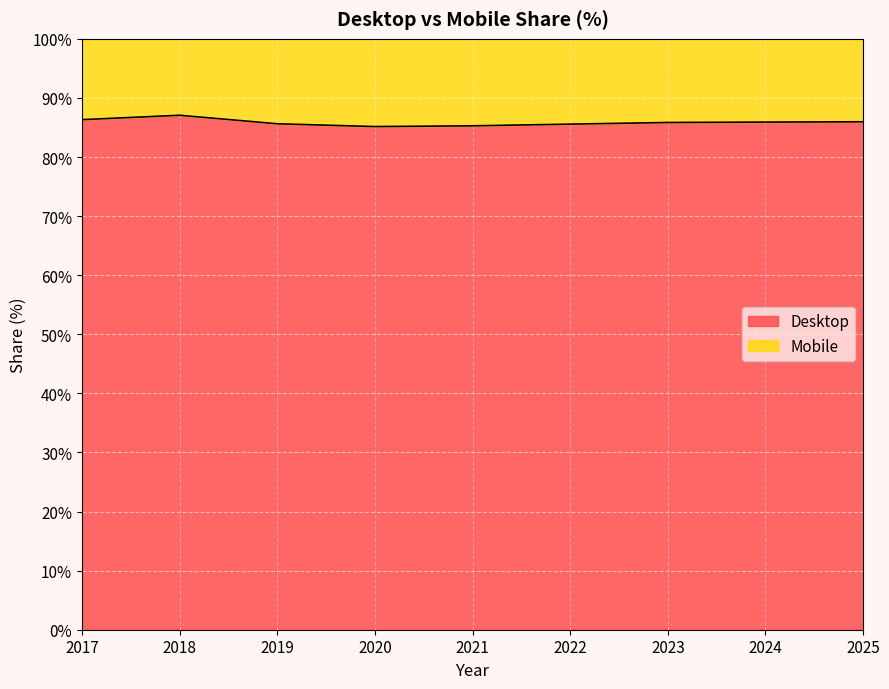

Between 2025 and 2021, which is larger?

2025